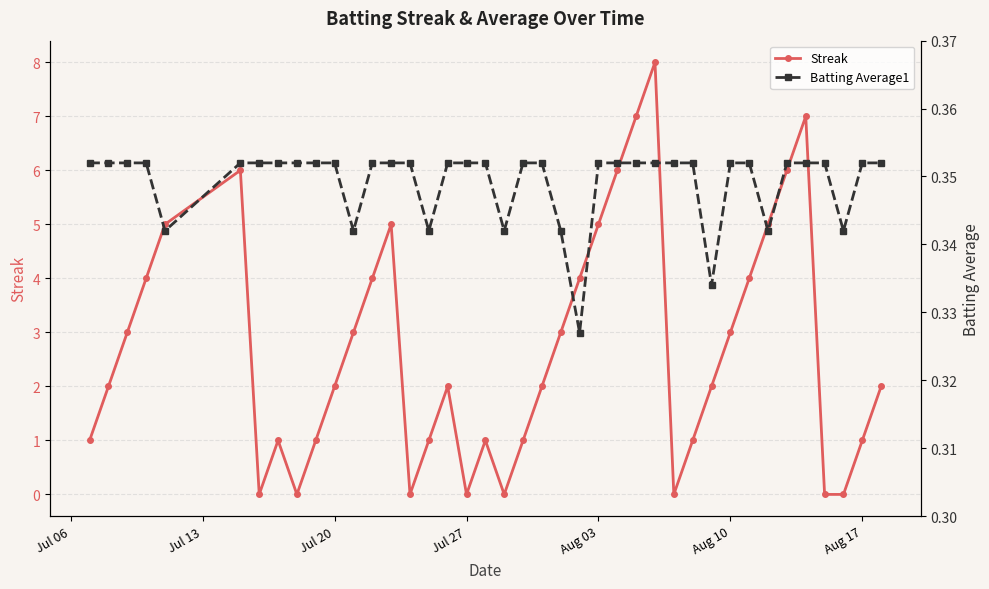

Count the Batting Average1 values in the range 0 to 1.

40